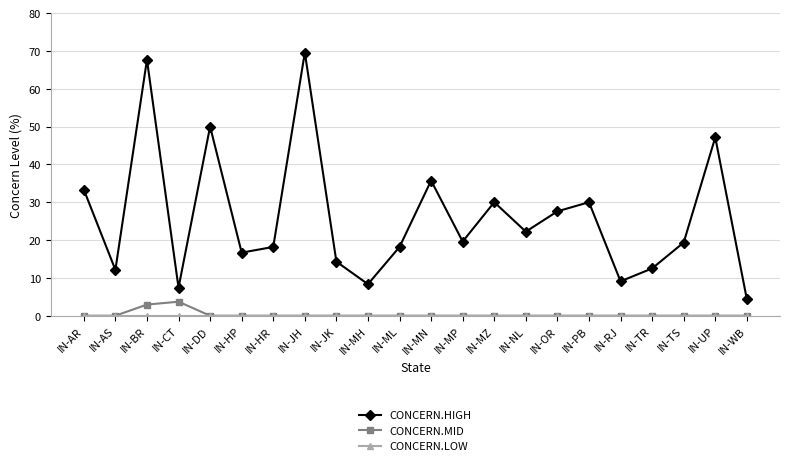

What is the maximum value shown in the chart?

69.6